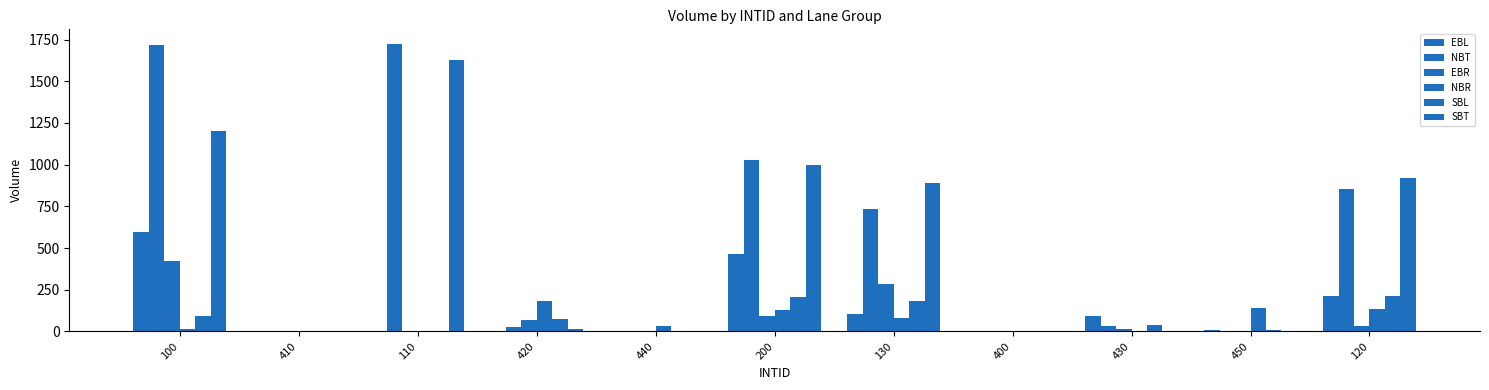

What is the value of the EBL bar at the 7th from the left?

105